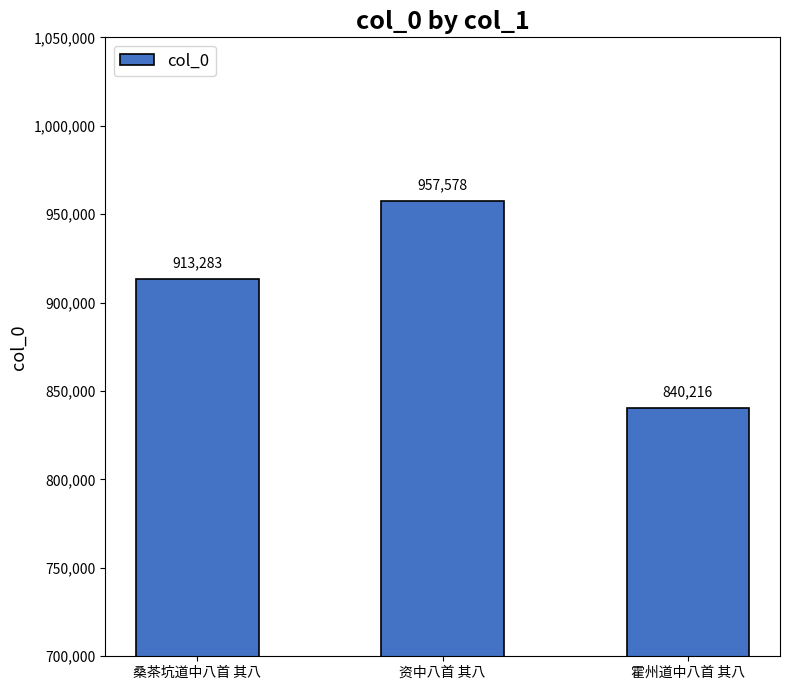

At which category does the chart reach its minimum across all series?

霍州道中八首 其八